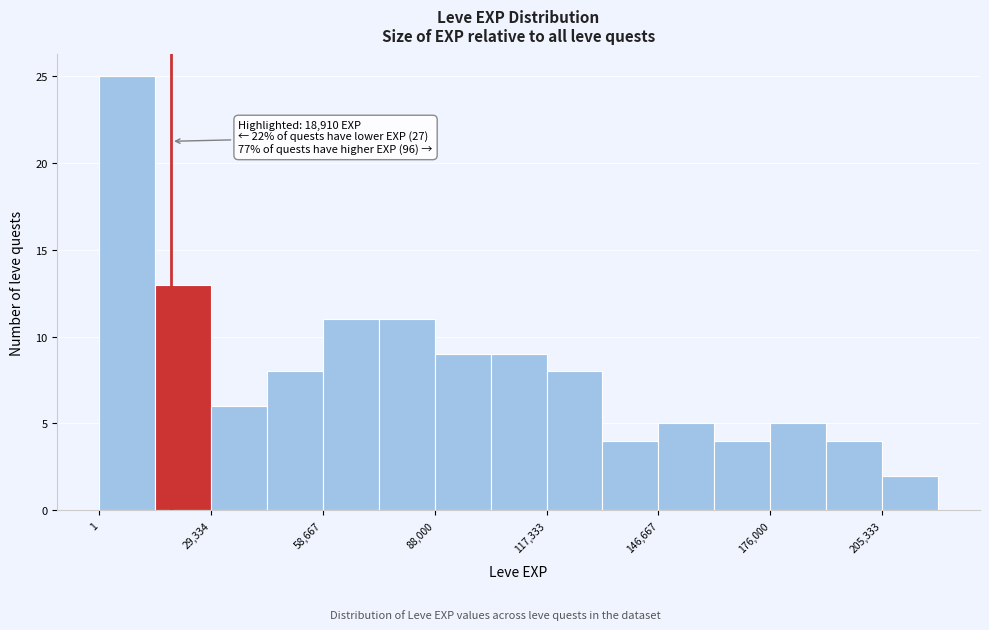

Read against the x-axis, roughly where is the centre of the tallest bar?

5000